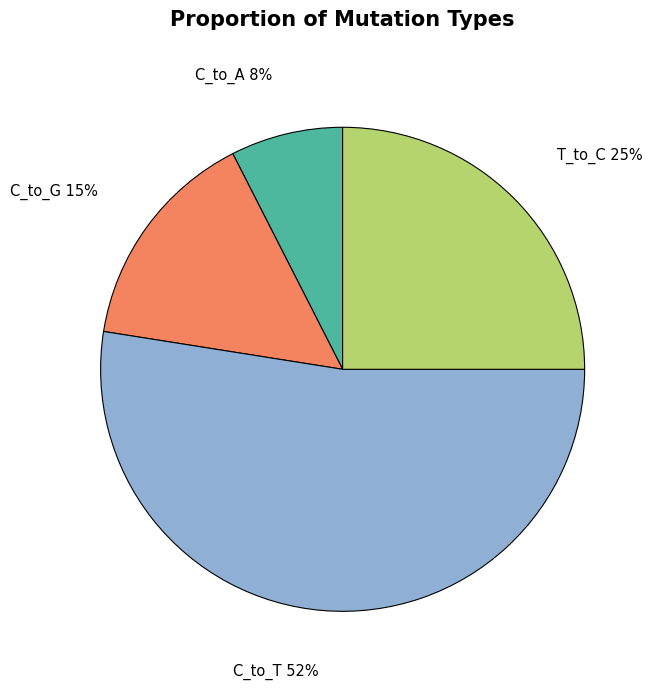

Is there a majority slice in this chart?

Yes